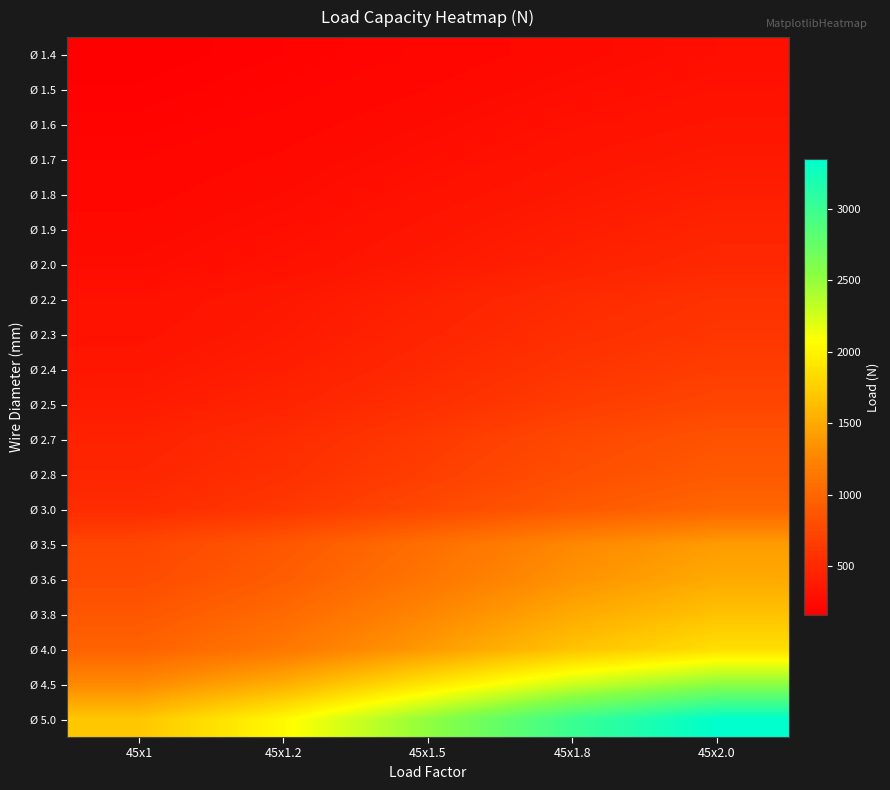

Reading left to right, what are all the values shown in this chart?

Ø 1.4: 45x1=155	45x1.2=180	45x1.5=210	45x1.8=245	45x2.0=280
Ø 1.5: 45x1=170	45x1.2=195	45x1.5=230	45x1.8=270	45x2.0=305
Ø 1.6: 45x1=185	45x1.2=215	45x1.5=255	45x1.8=300	45x2.0=335
Ø 1.7: 45x1=205	45x1.2=235	45x1.5=280	45x1.8=330	45x2.0=370
Ø 1.8: 45x1=220	45x1.2=255	45x1.5=310	45x1.8=360	45x2.0=410
Ø 1.9: 45x1=240	45x1.2=280	45x1.5=340	45x1.8=400	45x2.0=450
Ø 2.0: 45x1=260	45x1.2=305	45x1.5=370	45x1.8=435	45x2.0=490
Ø 2.2: 45x1=305	45x1.2=355	45x1.5=430	45x1.8=510	45x2.0=570
Ø 2.3: 45x1=320	45x1.2=375	45x1.5=460	45x1.8=545	45x2.0=605
Ø 2.4: 45x1=350	45x1.2=410	45x1.5=500	45x1.8=595	45x2.0=665
Ø 2.5: 45x1=385	45x1.2=455	45x1.5=550	45x1.8=655	45x2.0=730
Ø 2.7: 45x1=440	45x1.2=520	45x1.5=635	45x1.8=755	45x2.0=840
Ø 2.8: 45x1=470	45x1.2=555	45x1.5=675	45x1.8=805	45x2.0=895
Ø 3.0: 45x1=520	45x1.2=615	45x1.5=755	45x1.8=895	45x2.0=1000
Ø 3.5: 45x1=740	45x1.2=875	45x1.5=1070	45x1.8=1275	45x2.0=1415
Ø 3.6: 45x1=780	45x1.2=925	45x1.5=1130	45x1.8=1350	45x2.0=1505
Ø 3.8: 45x1=875	45x1.2=1030	45x1.5=1265	45x1.8=1505	45x2.0=1670
Ø 4.0: 45x1=970	45x1.2=1145	45x1.5=1405	45x1.8=1675	45x2.0=1860
Ø 4.5: 45x1=1290	45x1.2=1540	45x1.5=1910	45x1.8=2275	45x2.0=2540
Ø 5.0: 45x1=1695	45x1.2=2035	45x1.5=2515	45x1.8=3000	45x2.0=3350